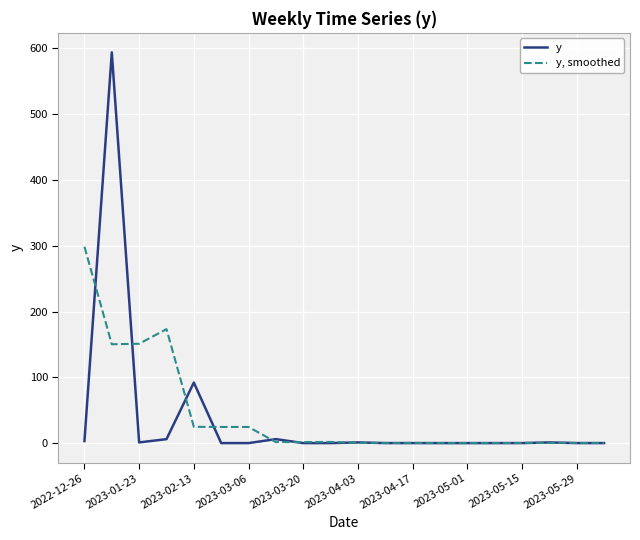

What is the maximum value for y, smoothed?

298.5